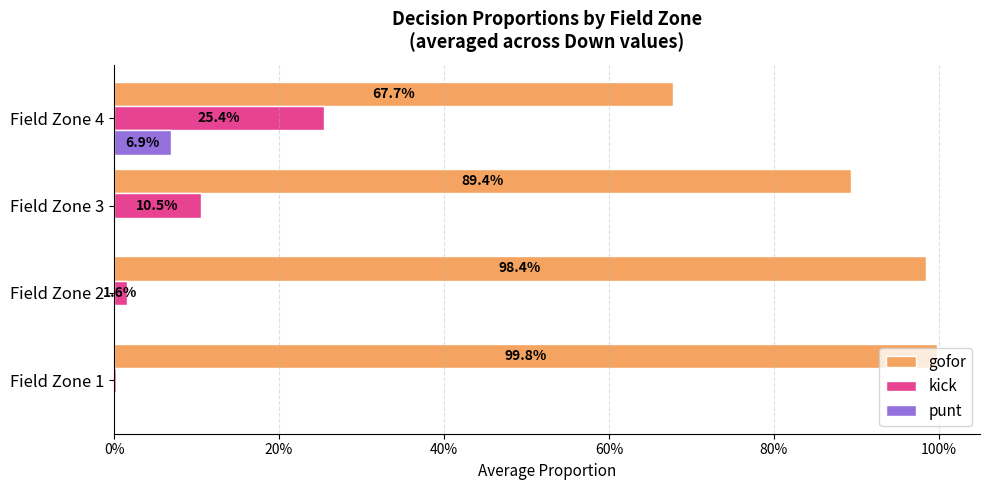

What are all the series names shown in the legend?

gofor, kick, punt